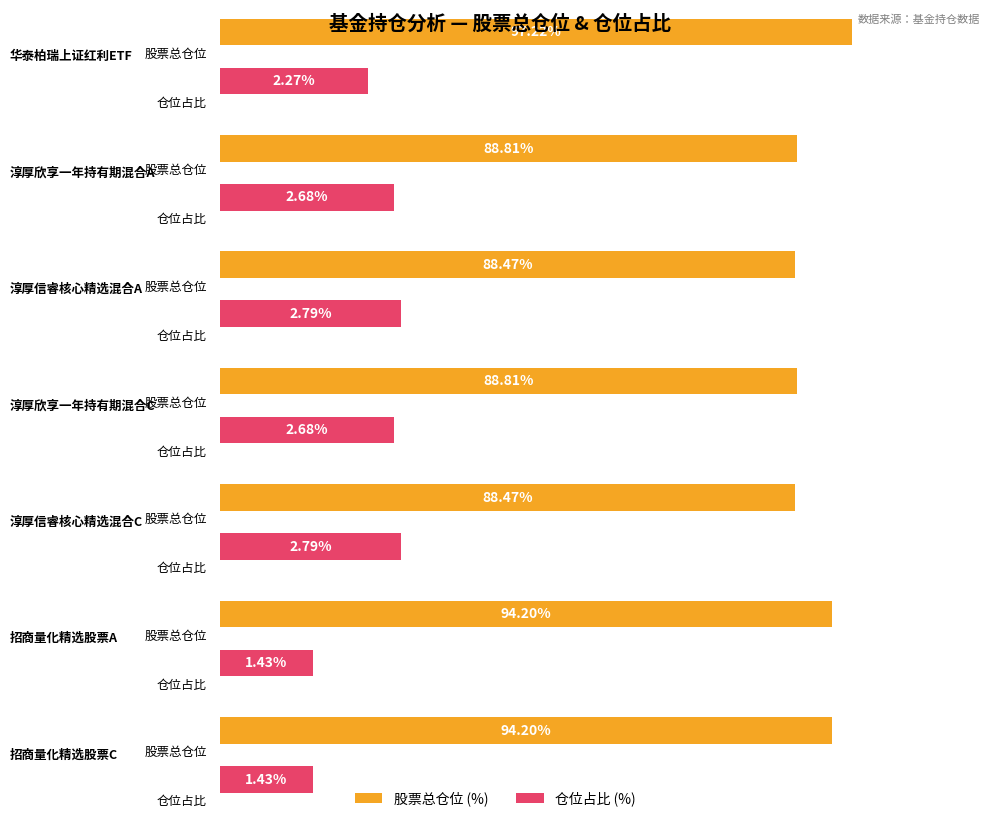

What is the label of the 6th bar from the right?

淳厚欣享一年持有期混合A